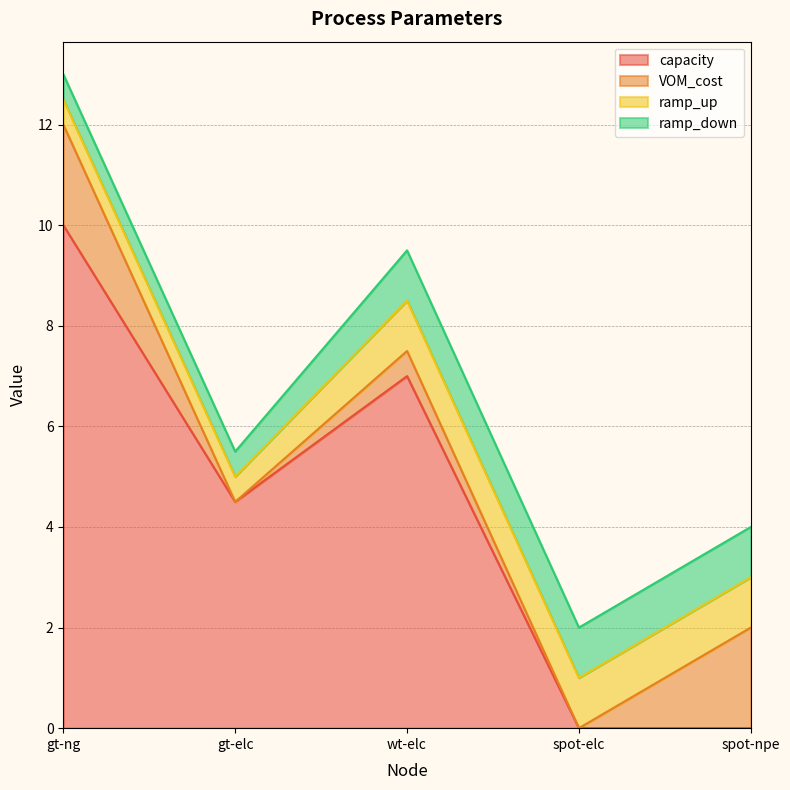

Between which two adjacent categories do VOM_cost and ramp_up first intersect?

gt-ng and gt-elc